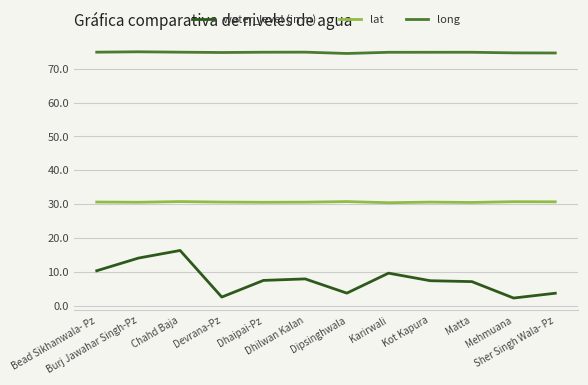

True or false: water_level (in m) and long cross at least once.

False